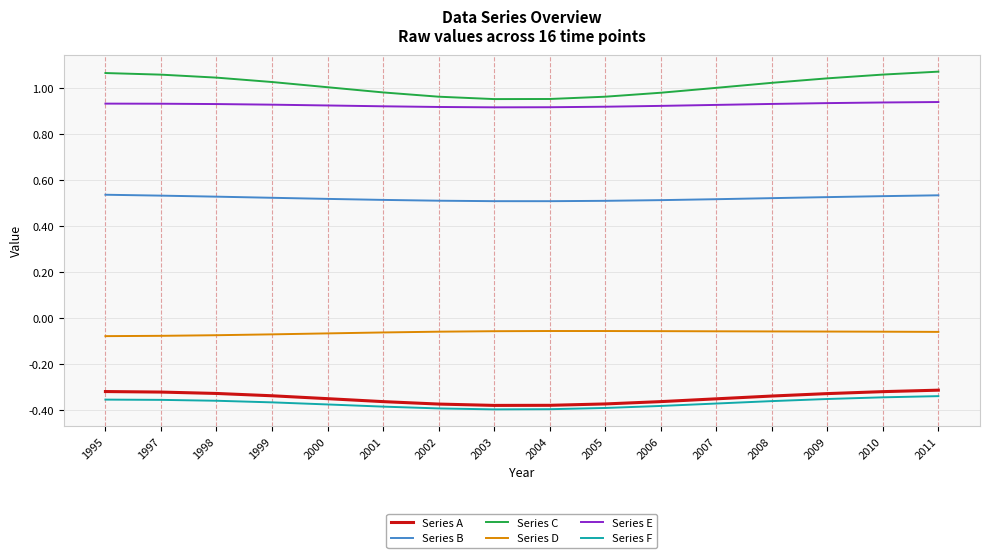

Is it true that Series B equals 0.5 at 2000?

True